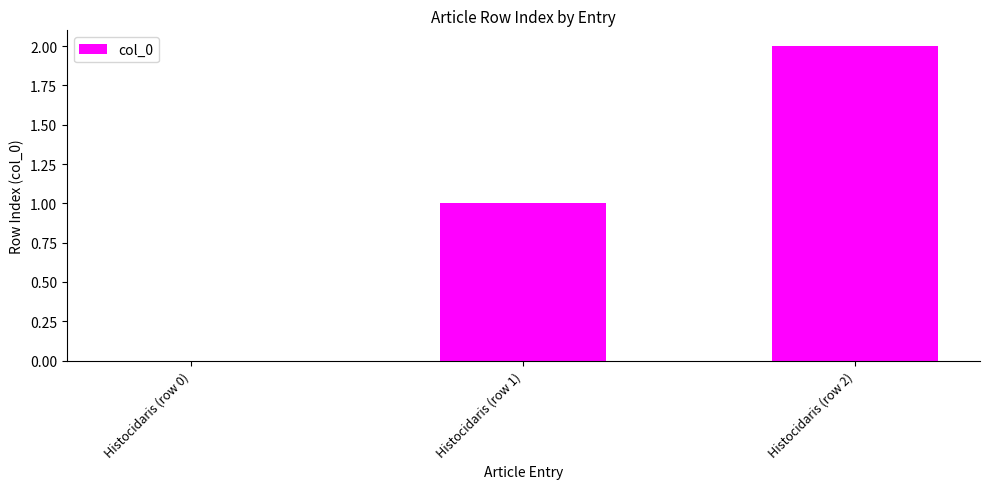

At which label is the value closest to 1?

Histocidaris (row 1)